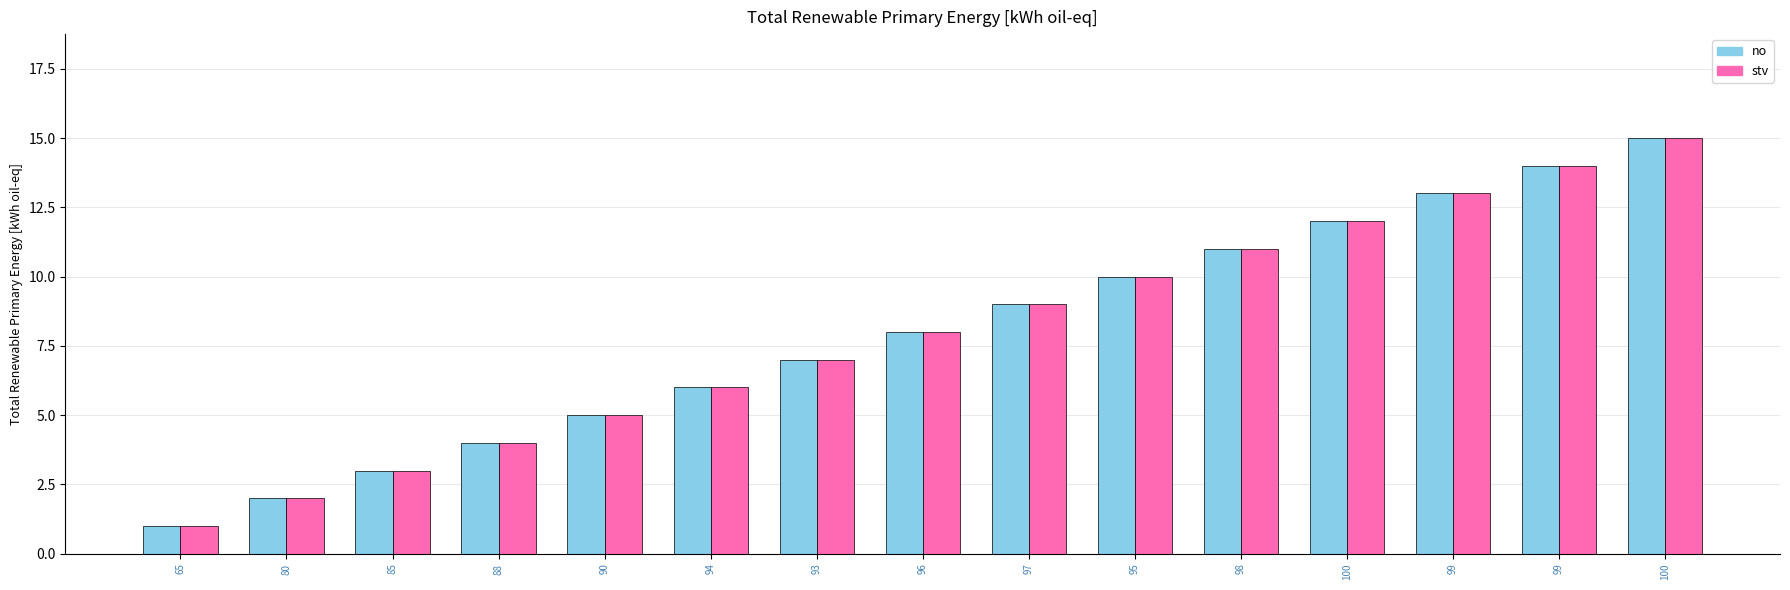

Is it true that stv equals 3 at 100?

False